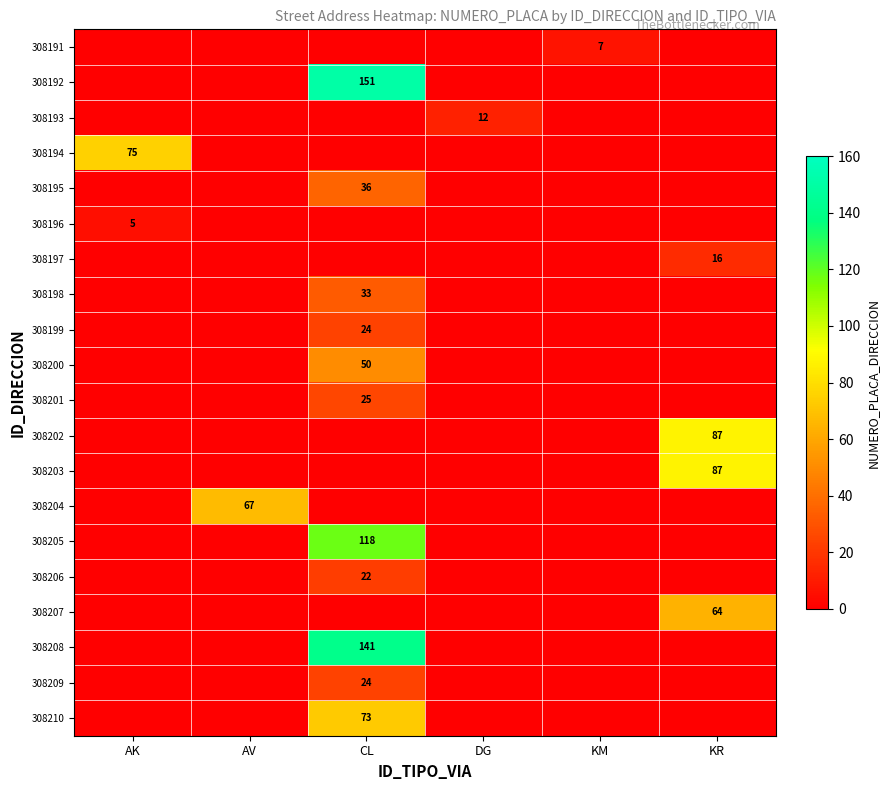

At how many categories does at least one series exceed 120?

1